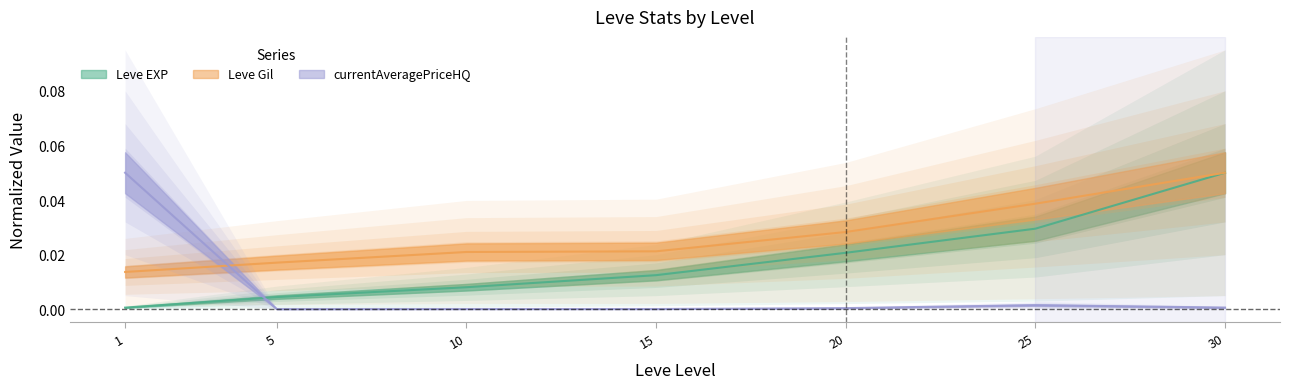

True or false: Leve Gil has a value of 0.0 at 15.

True